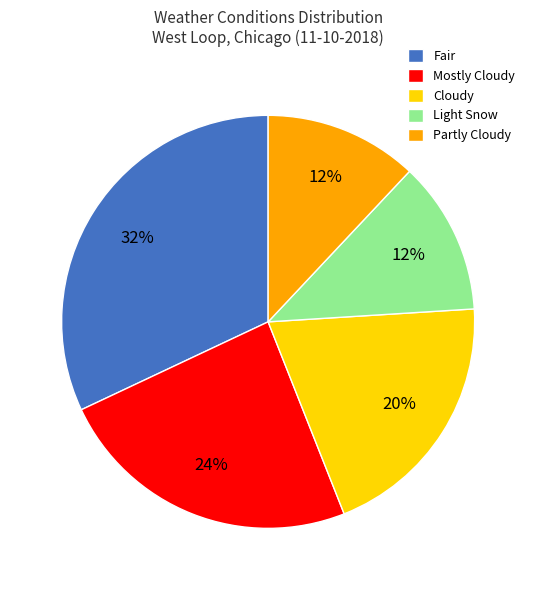

To the nearest percent, what percentage of the pie is Fair?

32%